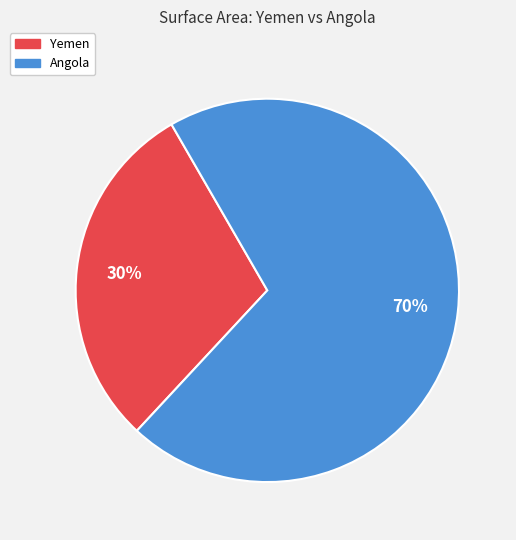

Which has a higher value, Angola or Yemen?

Angola